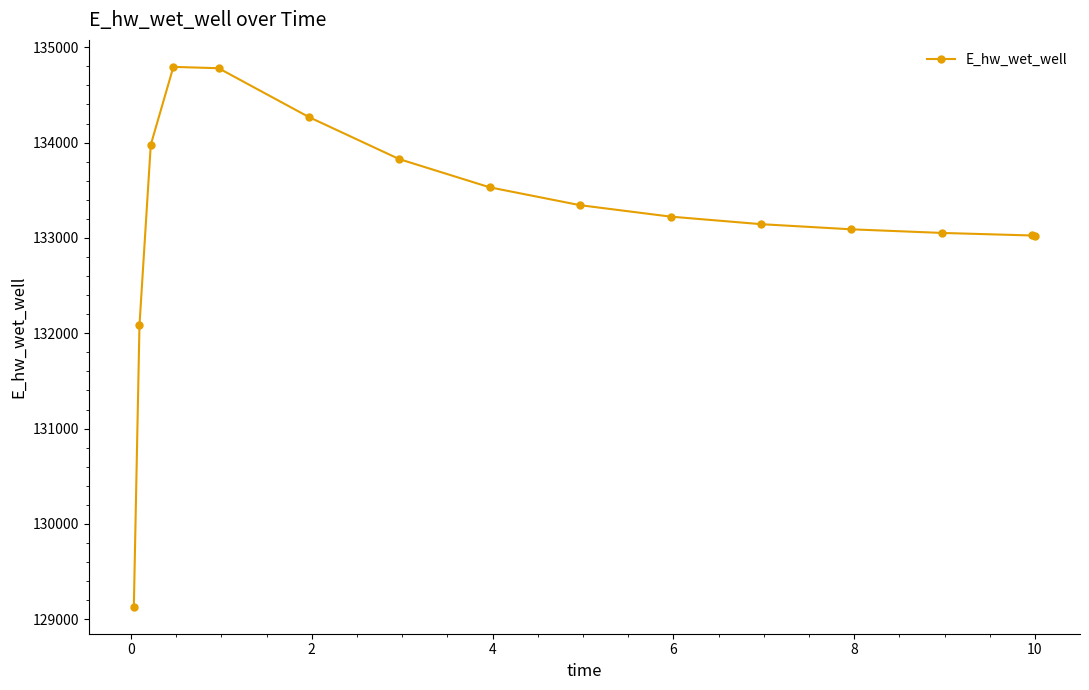

What is the minimum value shown in the chart?

129132.1